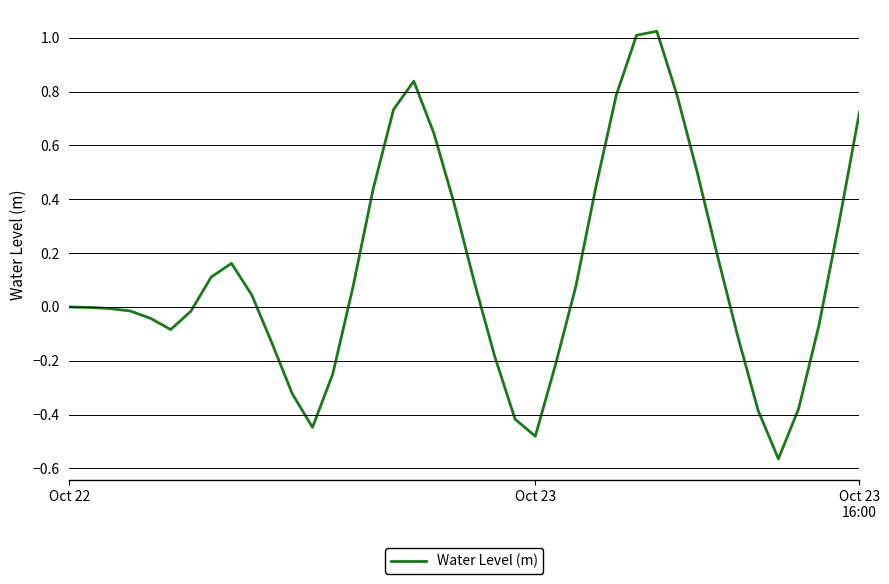

What is the difference between the maximum and minimum values?

1.6